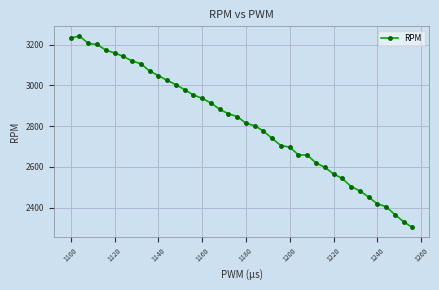

What is the average value?

2813.8